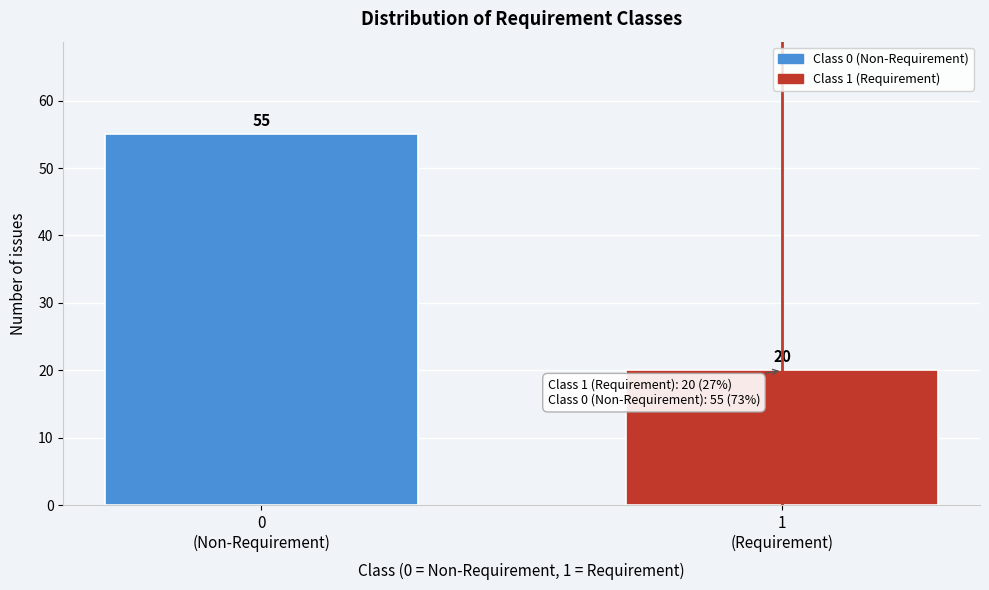

Reading left to right, list all the values displayed in this chart.

55	20